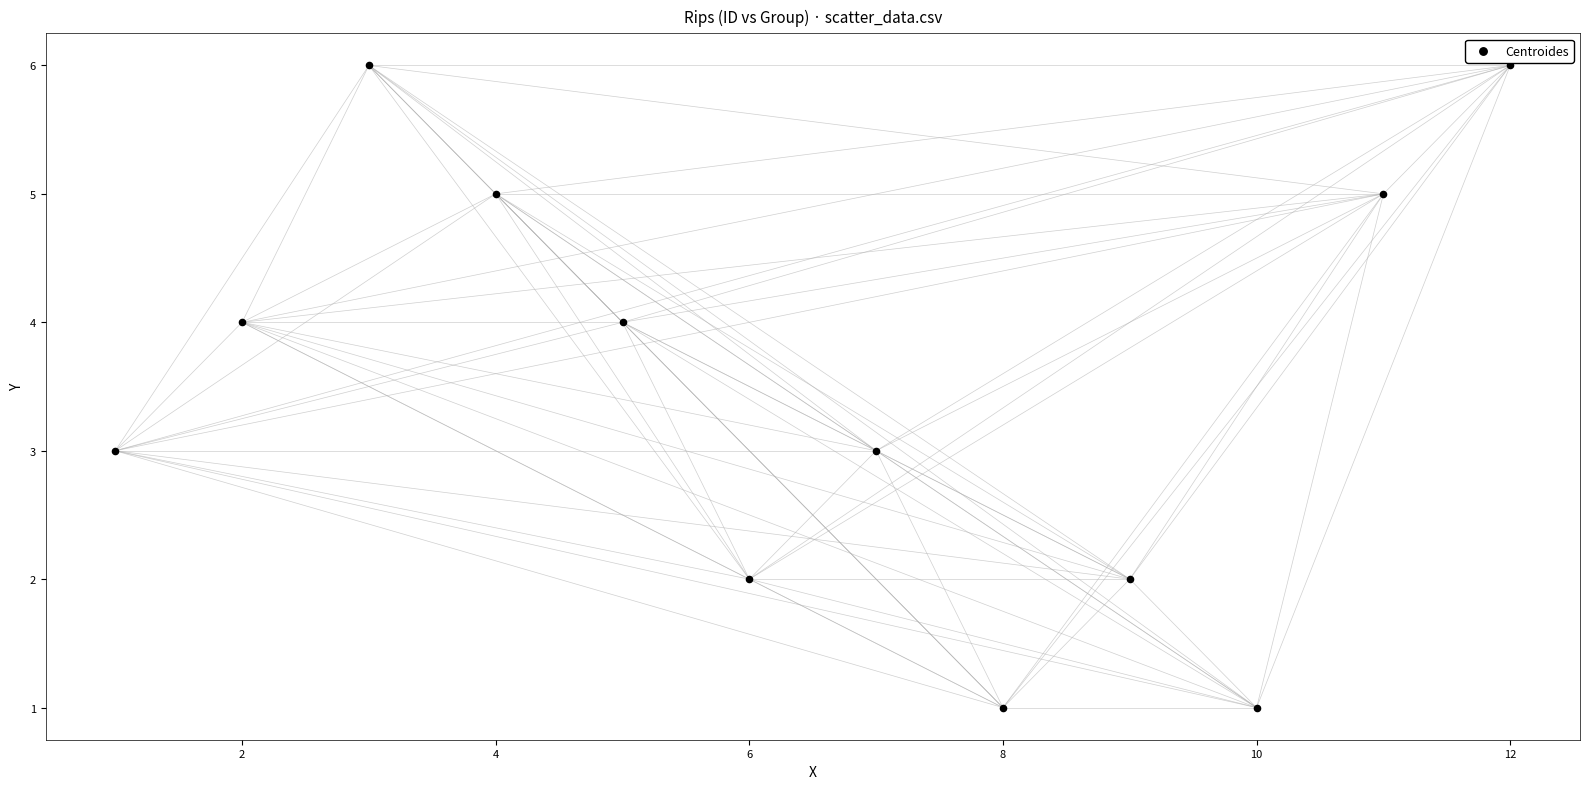

What is the range of Y values (max minus min)?

5